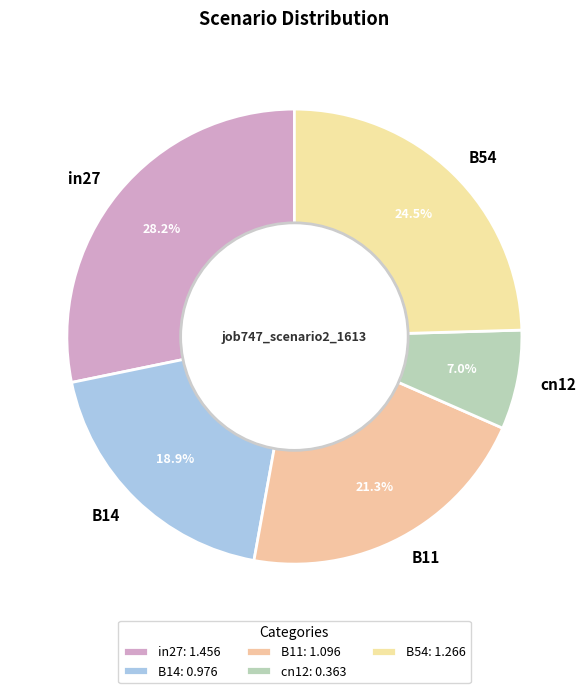

How many slices are in this pie chart?

5